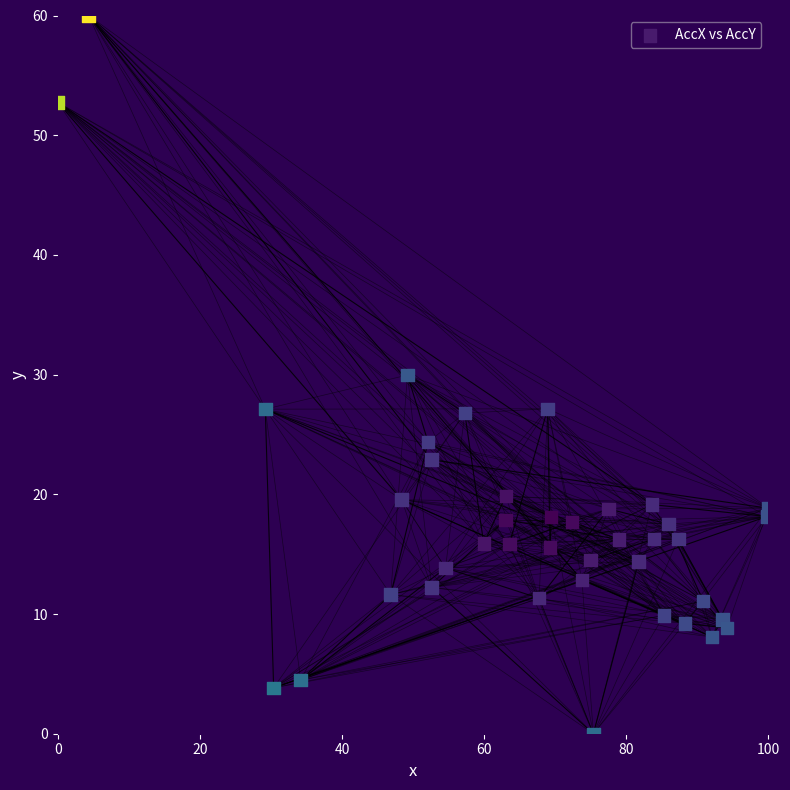

What is the range of X values (max minus min)?

100.0